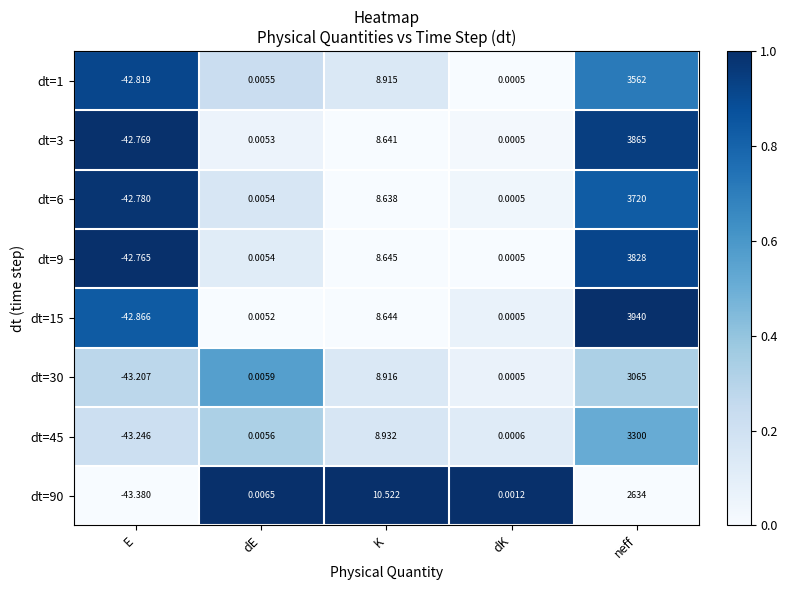

Which category has the highest value across all series?

neff